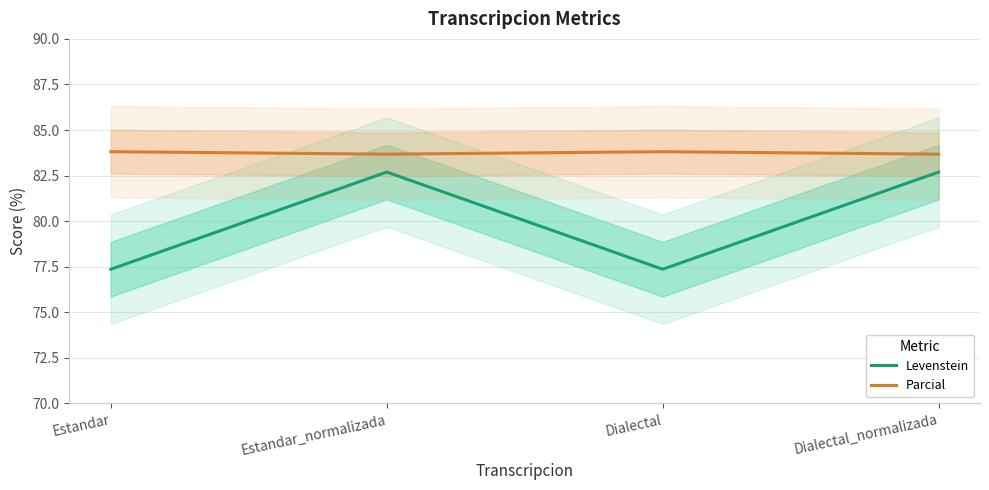

The value of Parcial at Estandar_normalizada is 146.3. True or false?

False